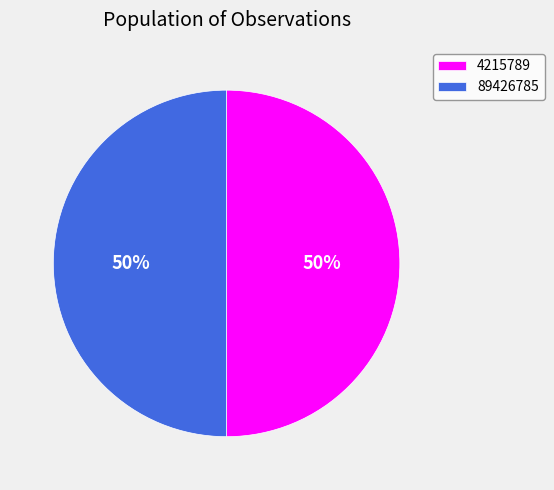

How many segments does this pie chart have?

2